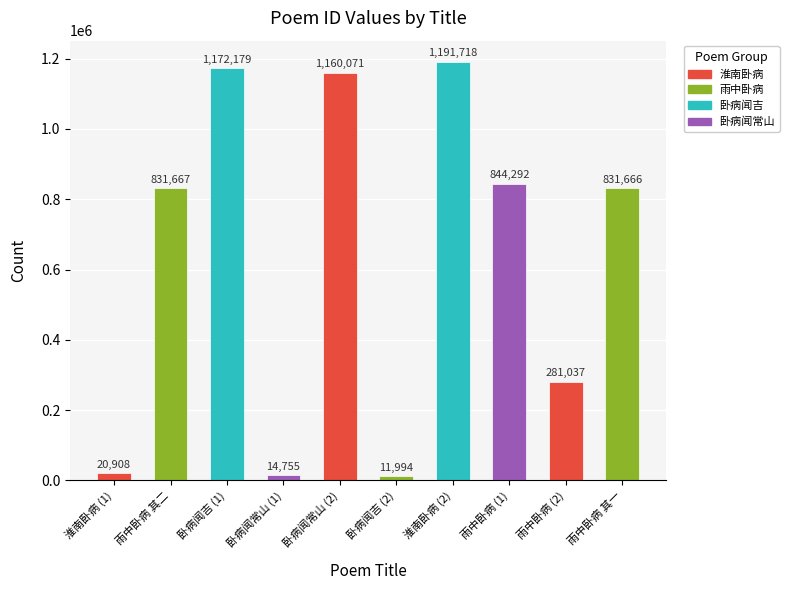

Is it true that the value at 卧病闻常山 (2) is 413663?

False